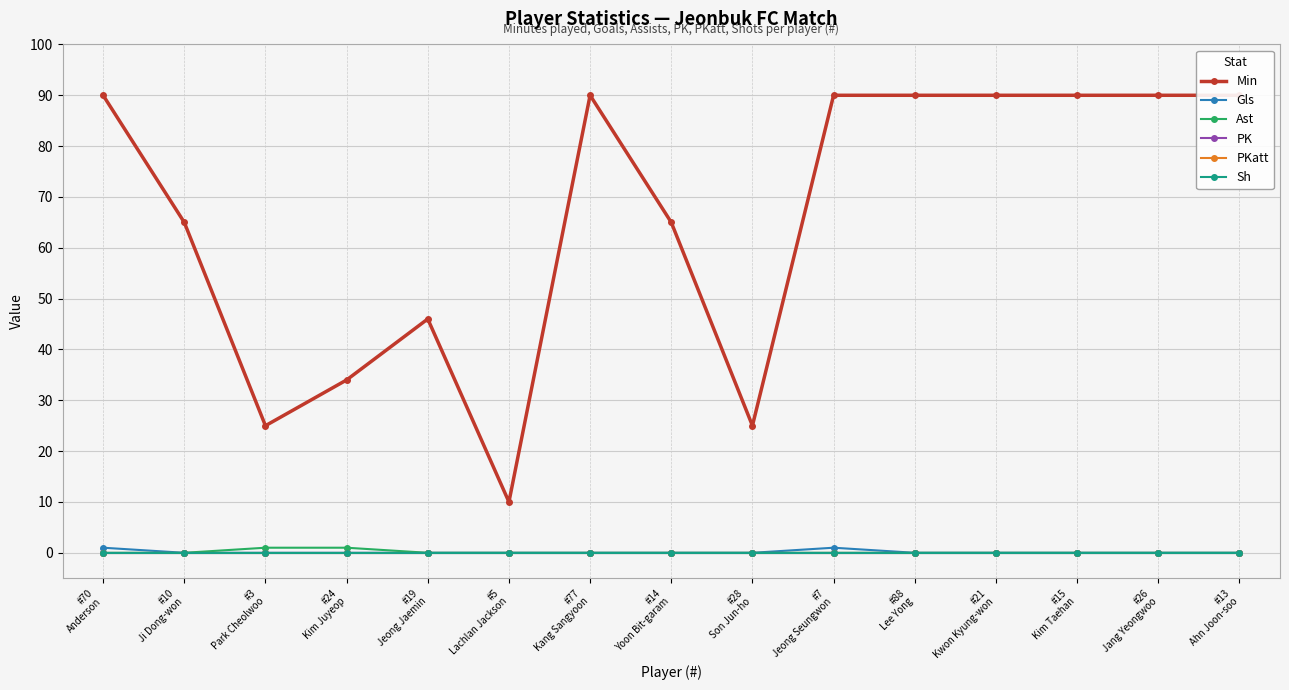

The value of Gls at #24
Kim Juyeop is 0. True or false?

False